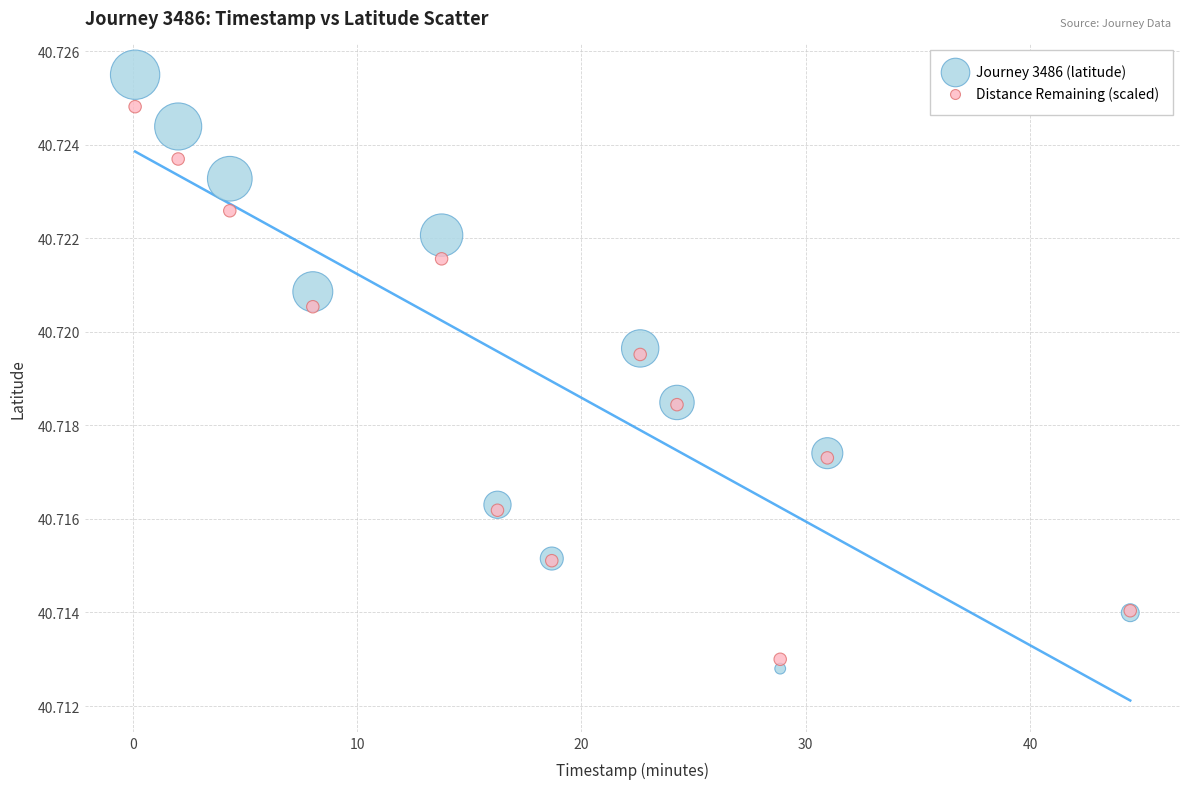

Which series contains the lowest Y value?

Journey 3486 (latitude)